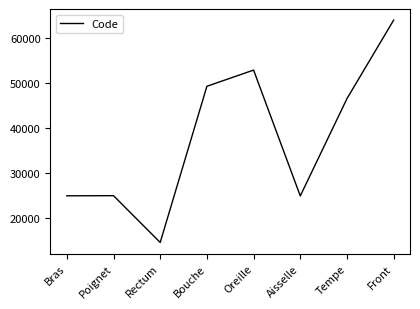

The chart shows a value of 14544 at Rectum. True or false?

True